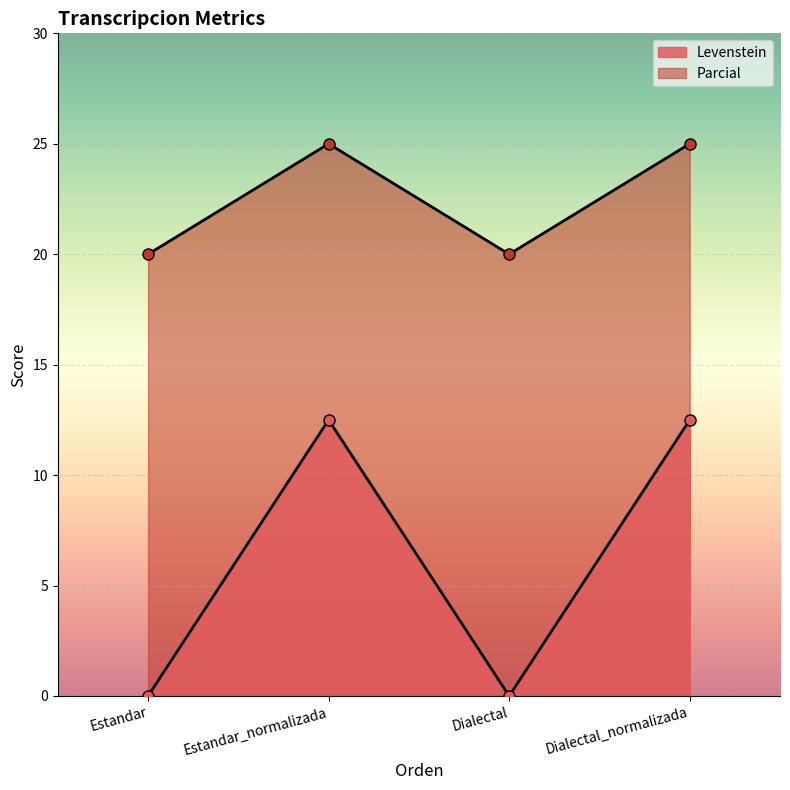

How many lines are shown in the chart?

2